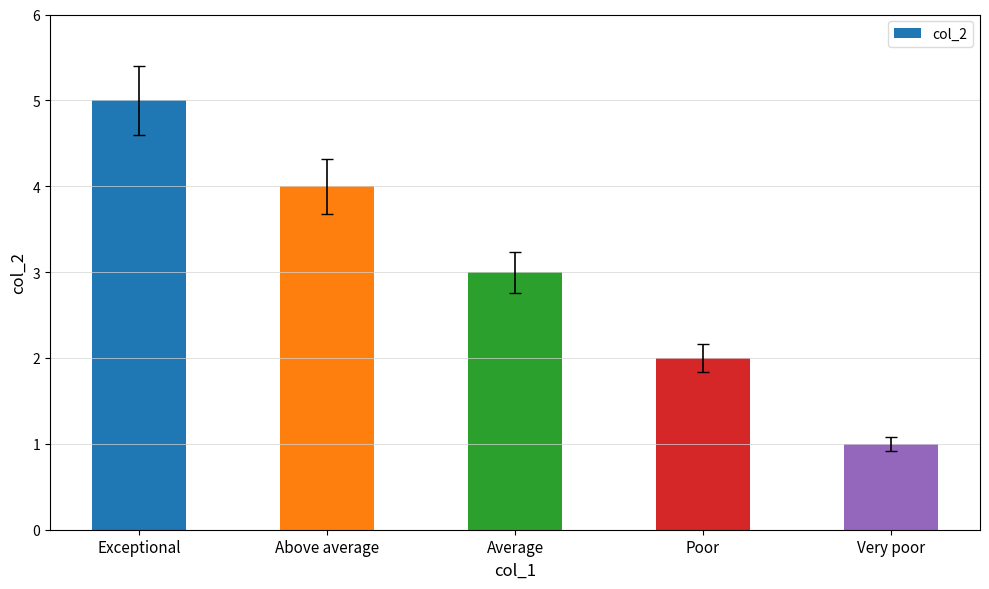

Approximately how many times larger is the value at Exceptional compared to Average?

1.7